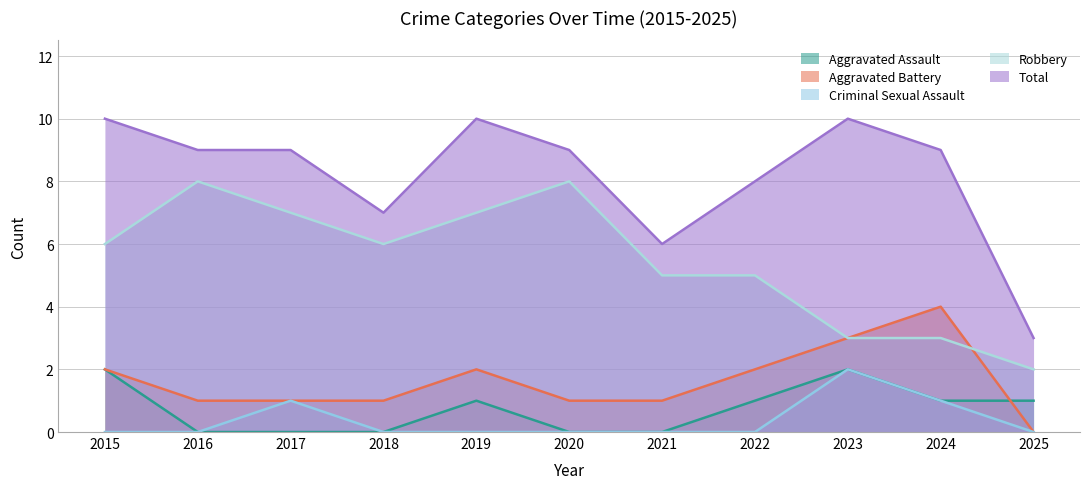

True or false: Total and Criminal Sexual Assault cross at least once.

False